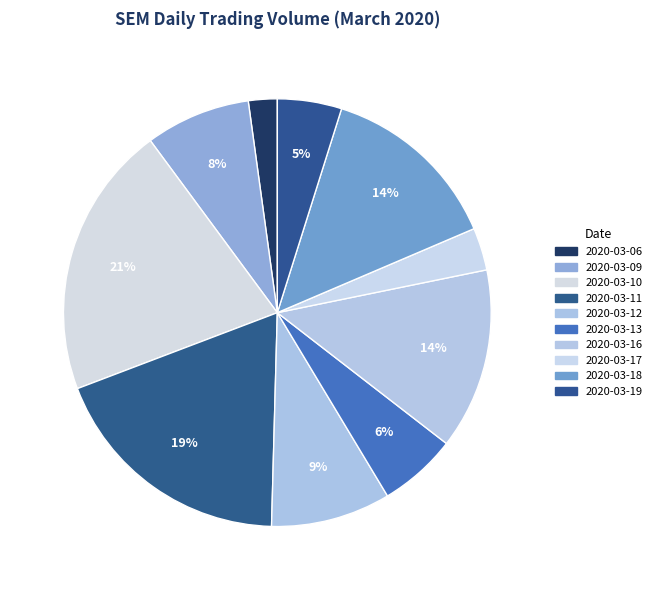

Is it true that 2020-03-18 is 7% of the pie?

False